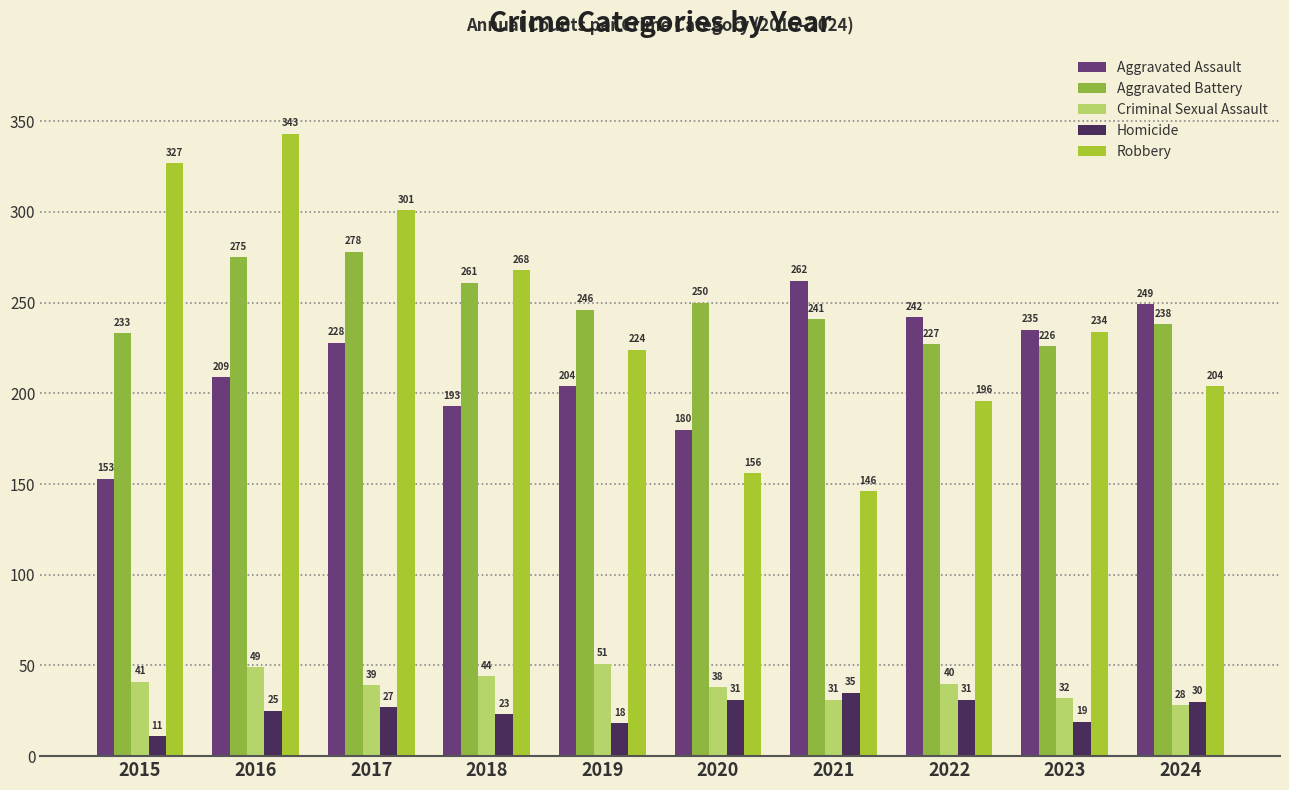

At which label does Aggravated Assault reach its peak?

2021